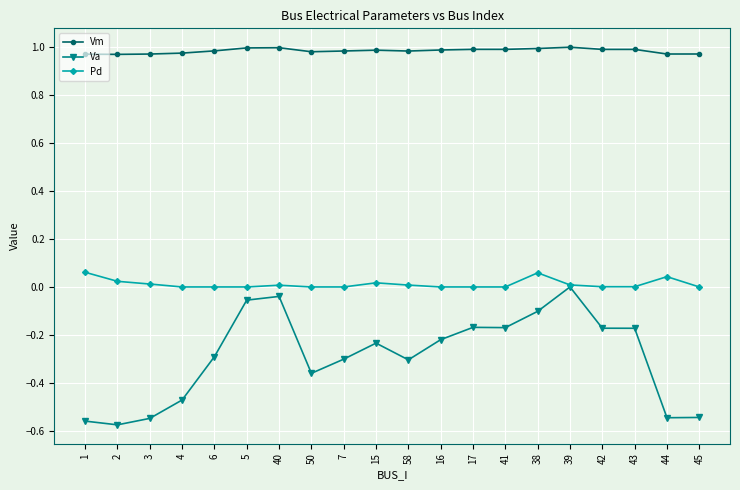

What is the label of the 13th point from the right?

50